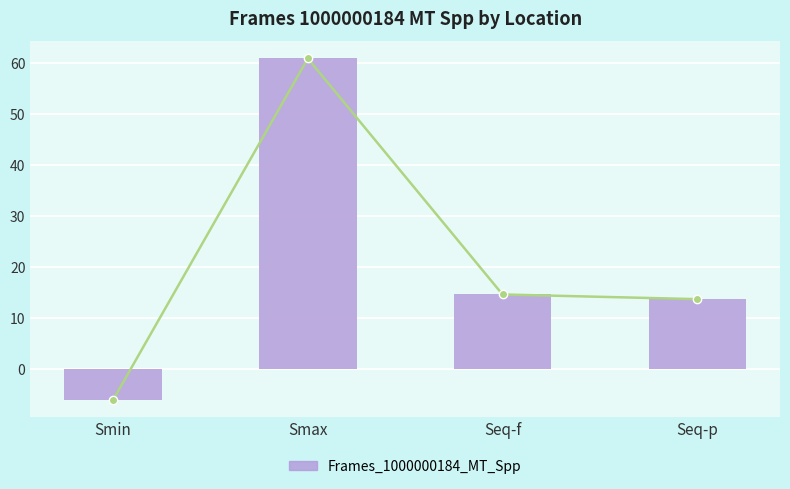

Are the bars grouped side by side (vs. stacked)?

Yes